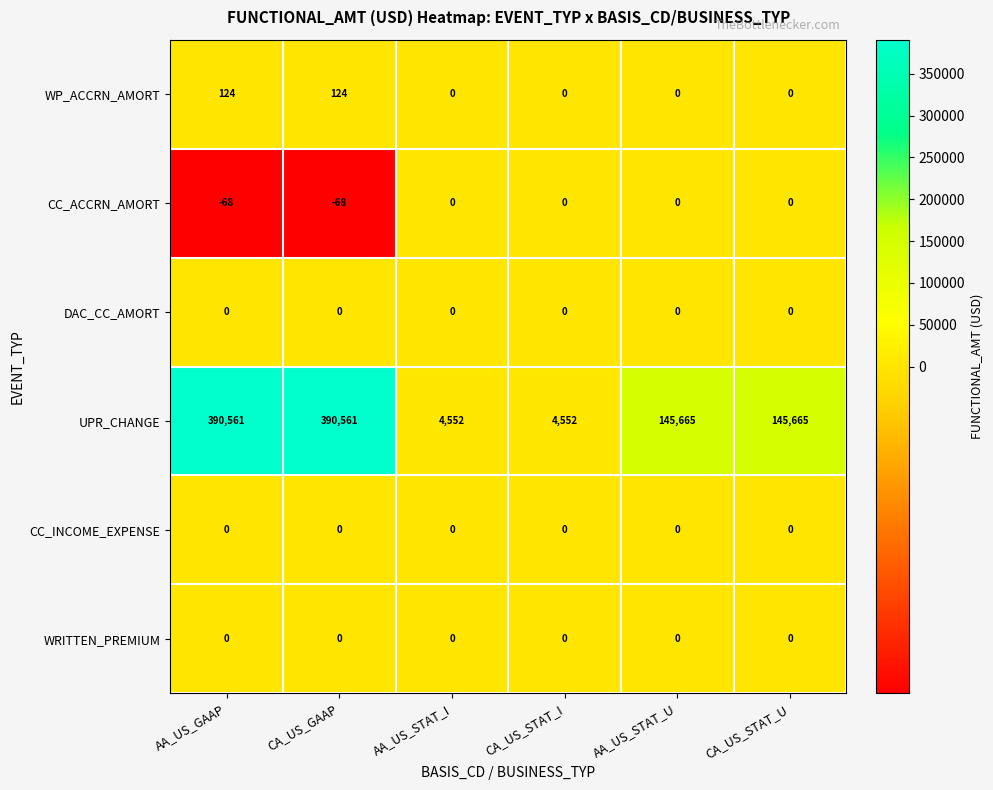

True or false: WP_ACCRN_AMORT has a value of -46 at CA_US_STAT_U.

False